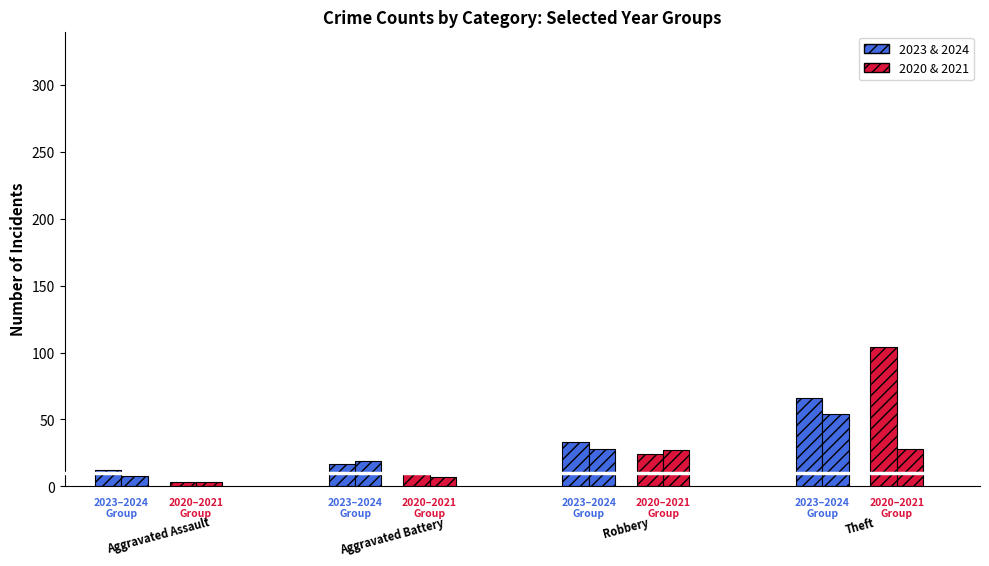

At which label is 2023 closest to 66?

Theft